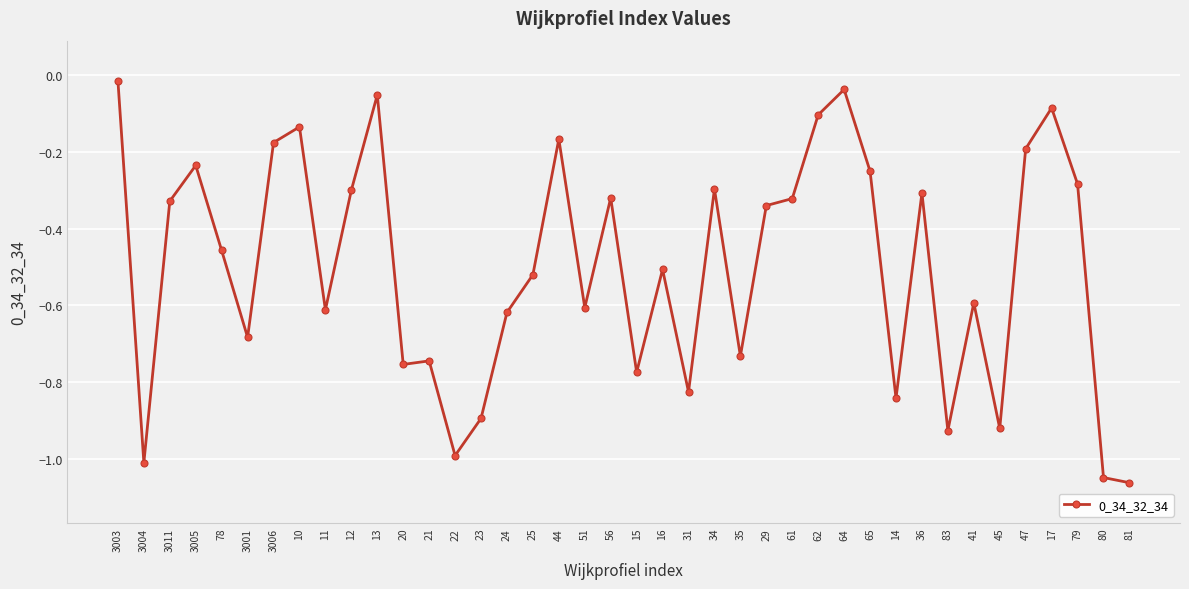

The value at 29 is -0.5. True or false?

False